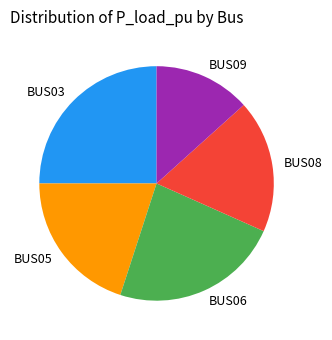

Does BUS08 represent more than half of the total?

No